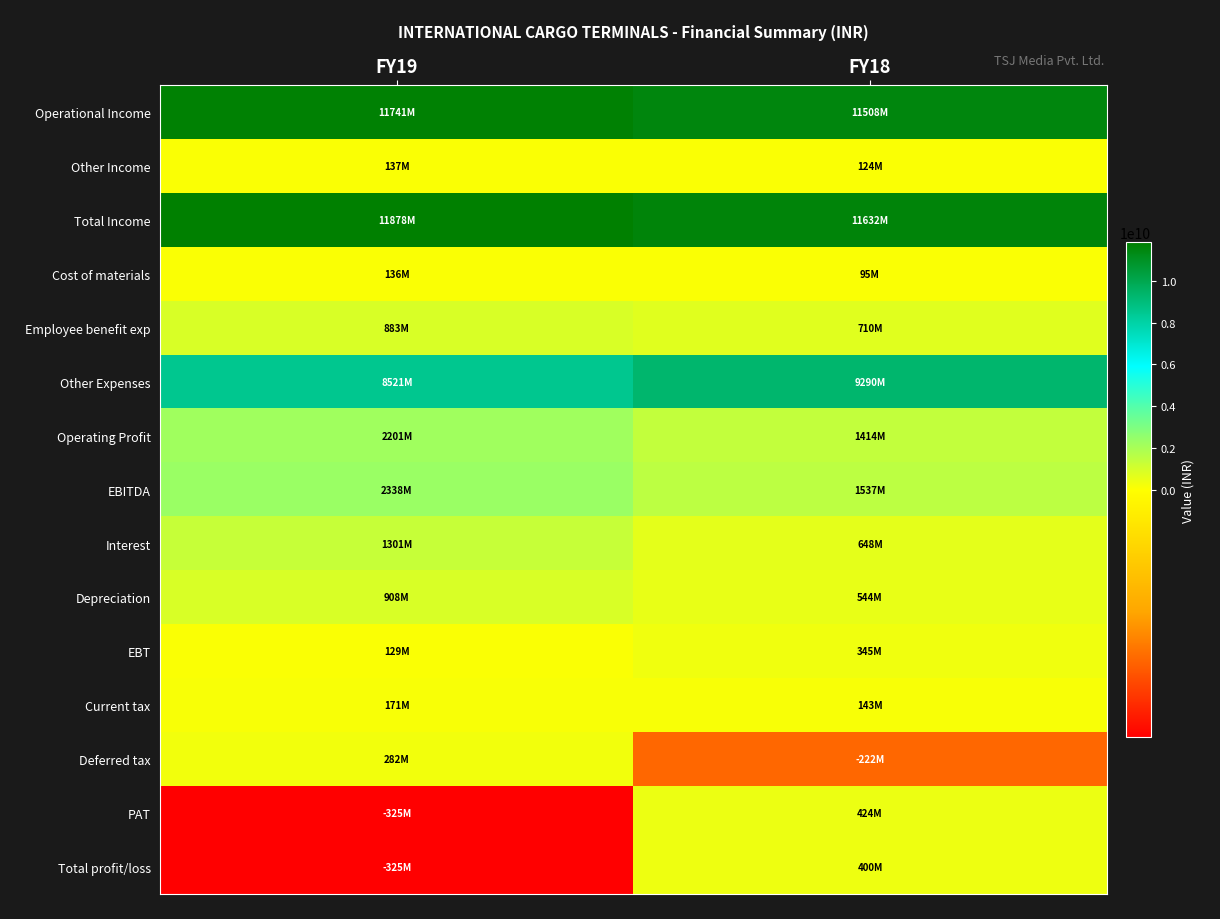

What is the maximum value shown in the chart?

11878366000